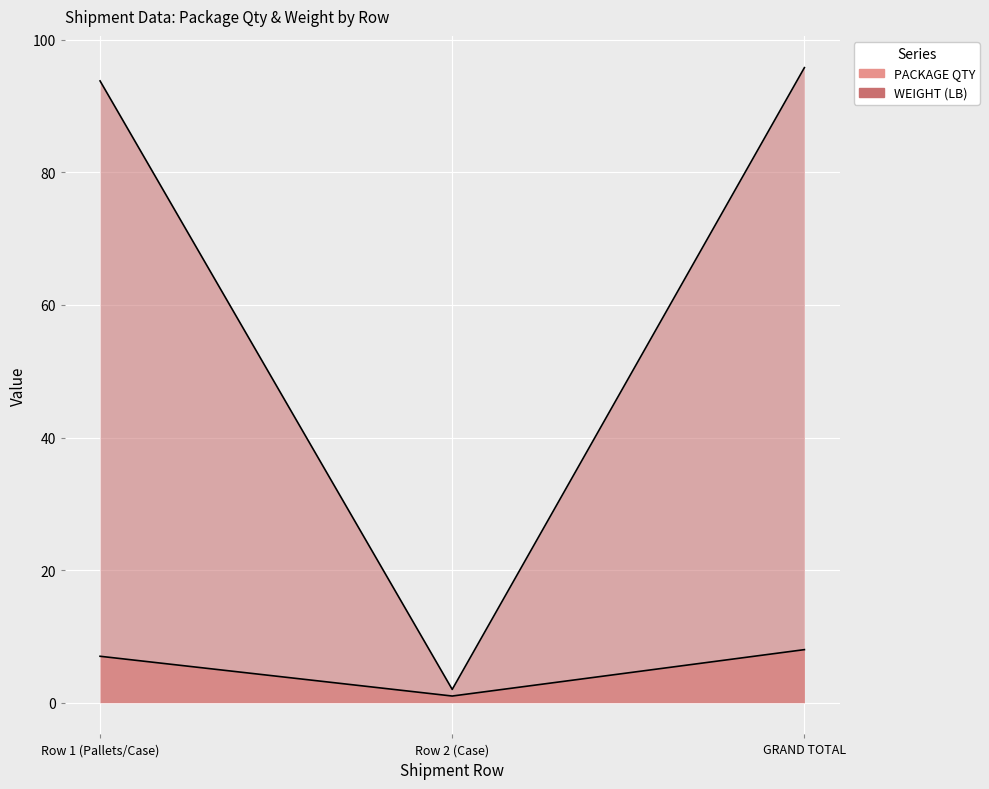

What is the label of the 2nd point from the right?

Row 2 (Case)